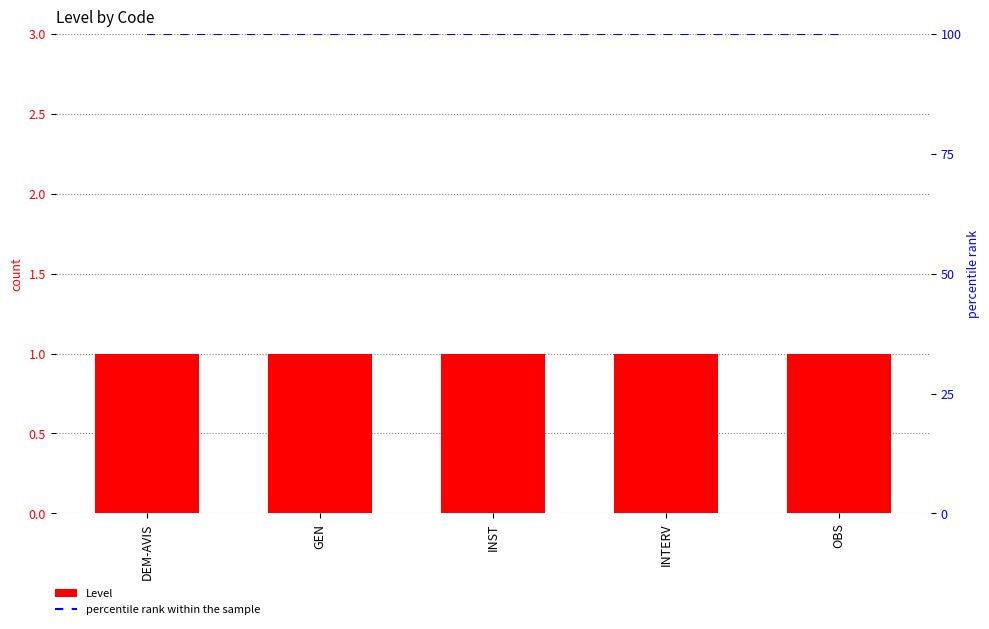

Rank the series by their average value, from highest to lowest.

percentile rank within the sample, Level